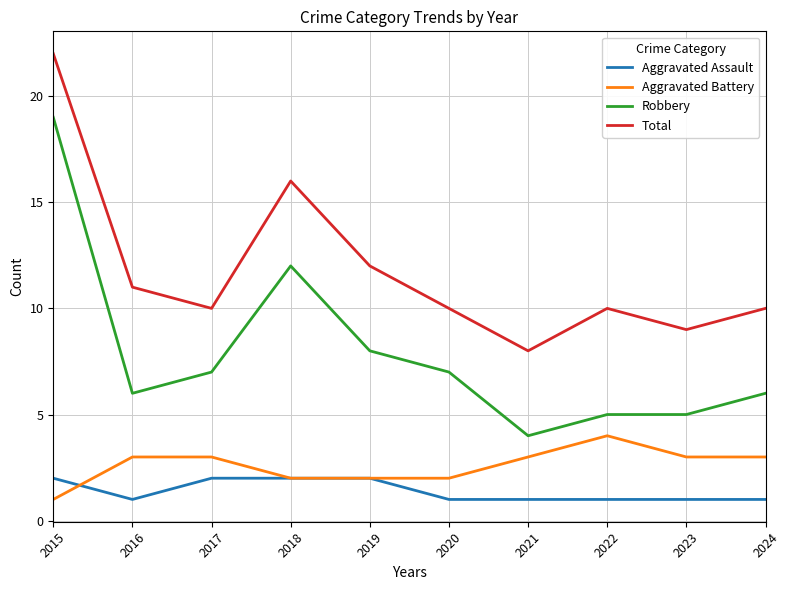

What is the total value across all series at 2020?

20